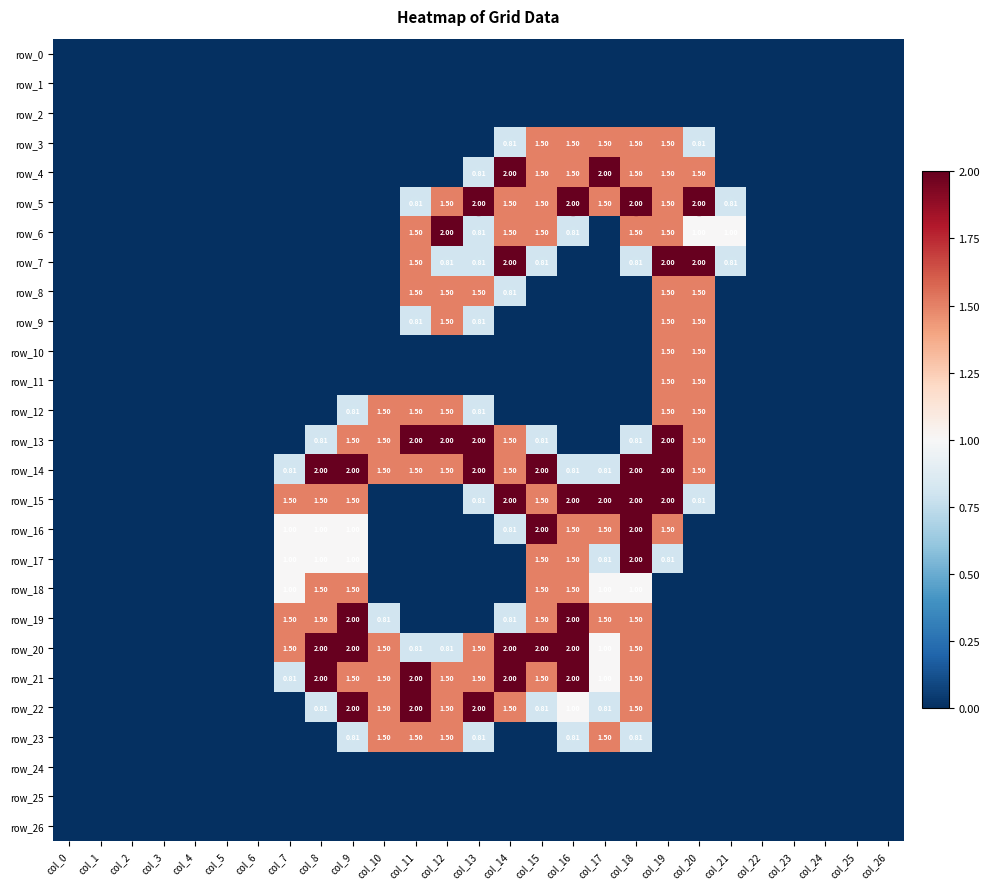

What is the difference between the maximum and minimum values in the row_4 series?

2.0